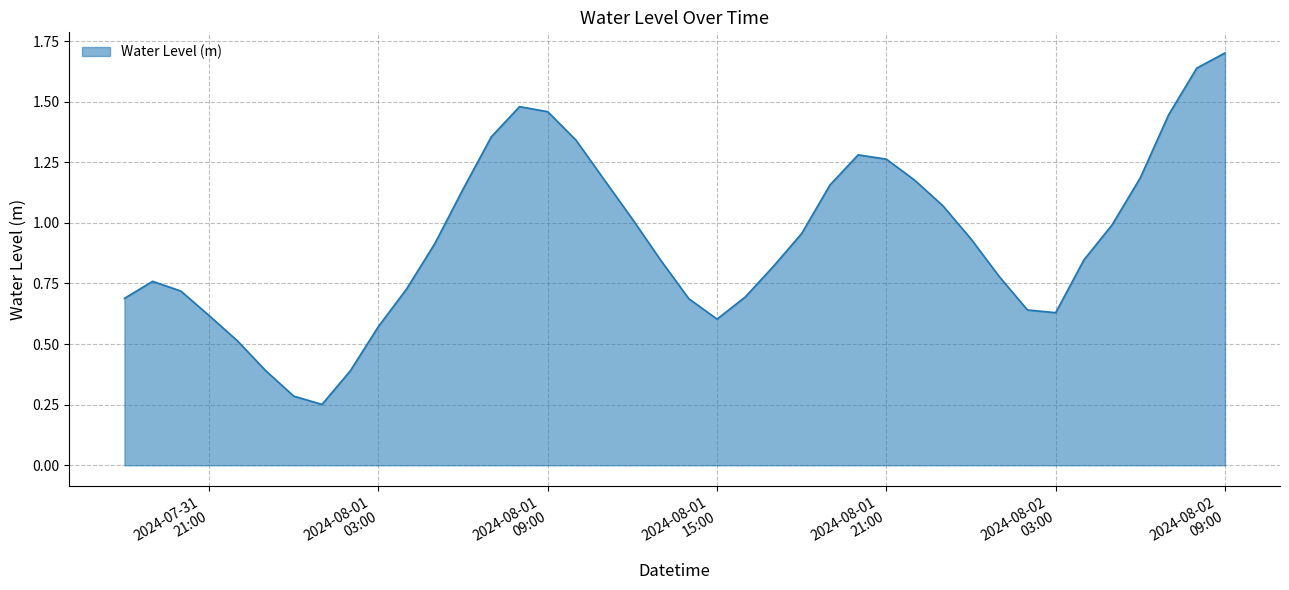

What is the greatest value displayed?

1.7